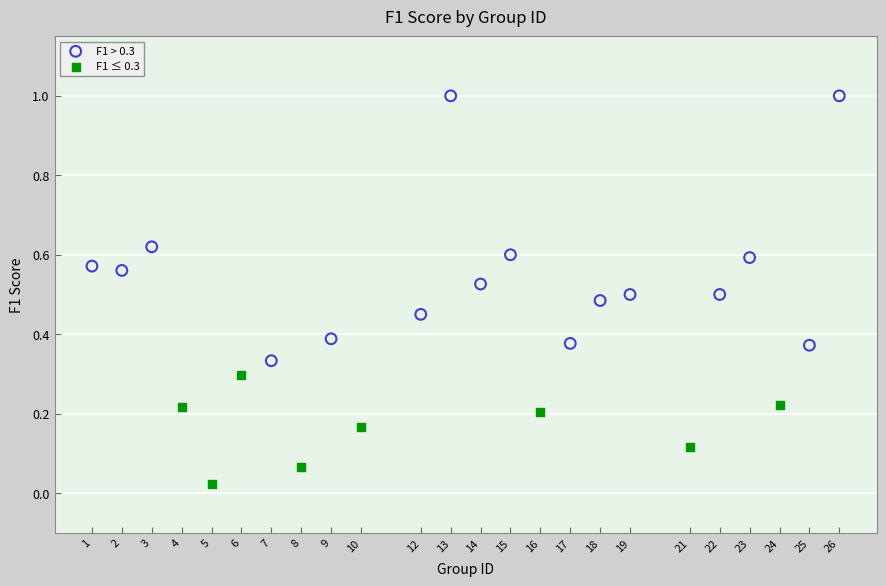

Which series has the largest Y range (max minus min)?

F1 > 0.3